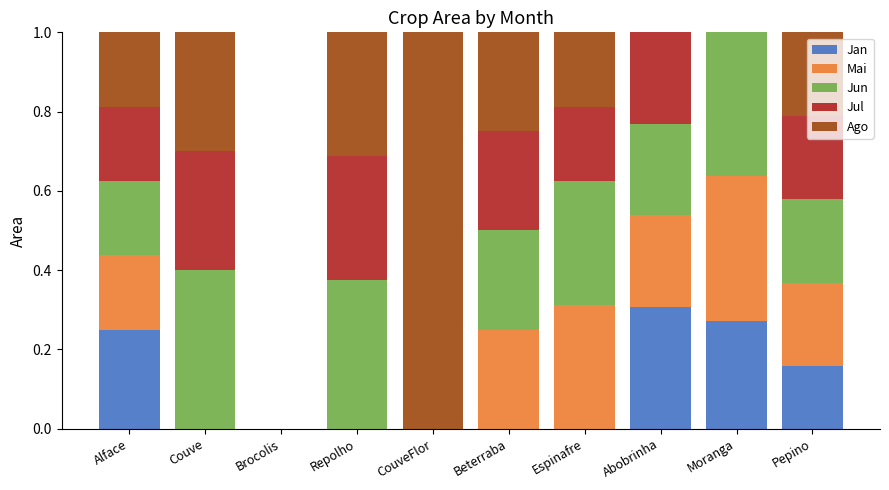

The Jan series shows 0.4 at Moranga. True or false?

False